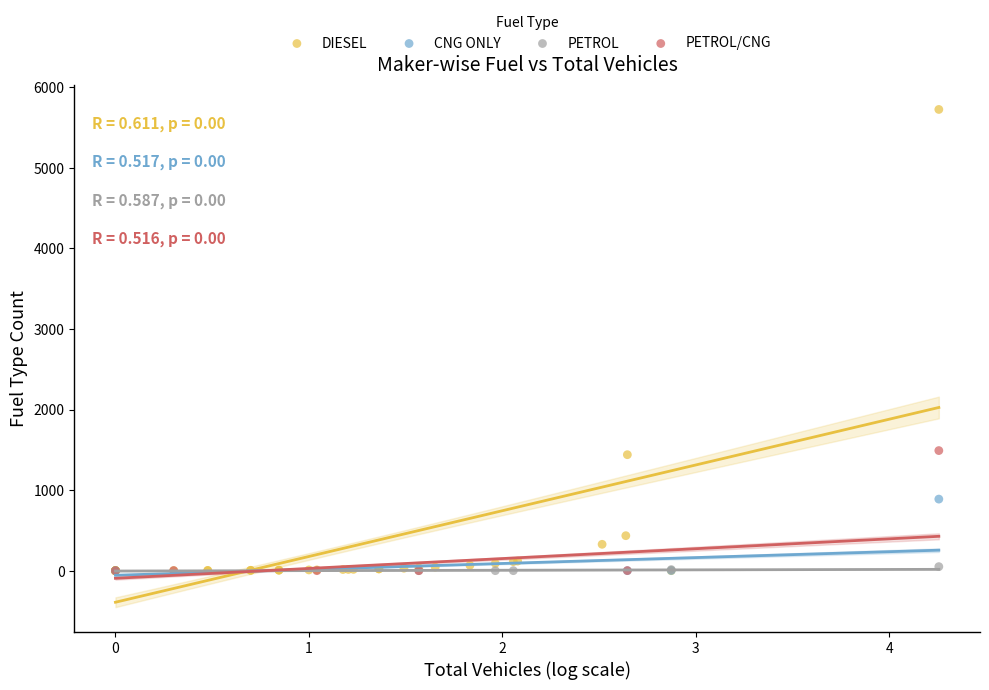

Which series has the widest spread of Y values?

DIESEL